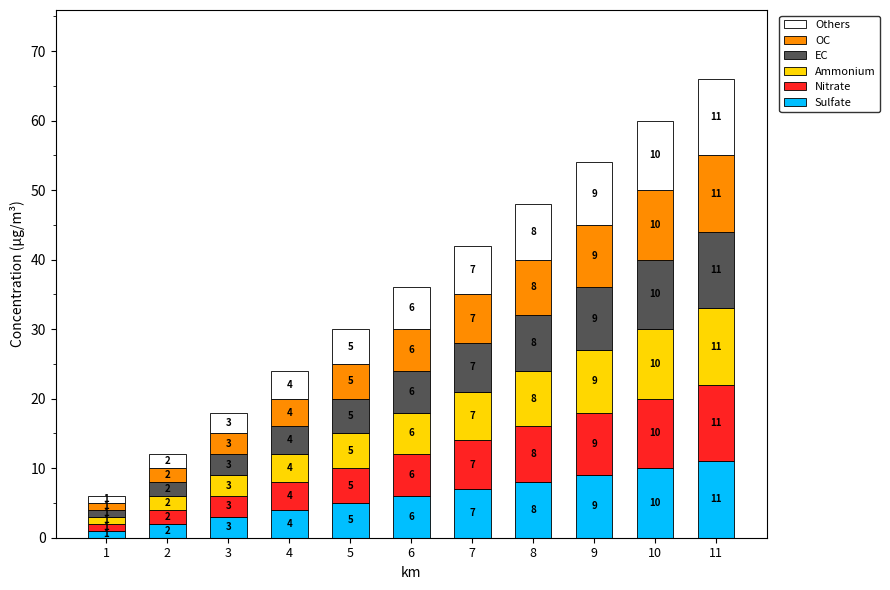

Which category has the highest value in the Sulfate series?

11